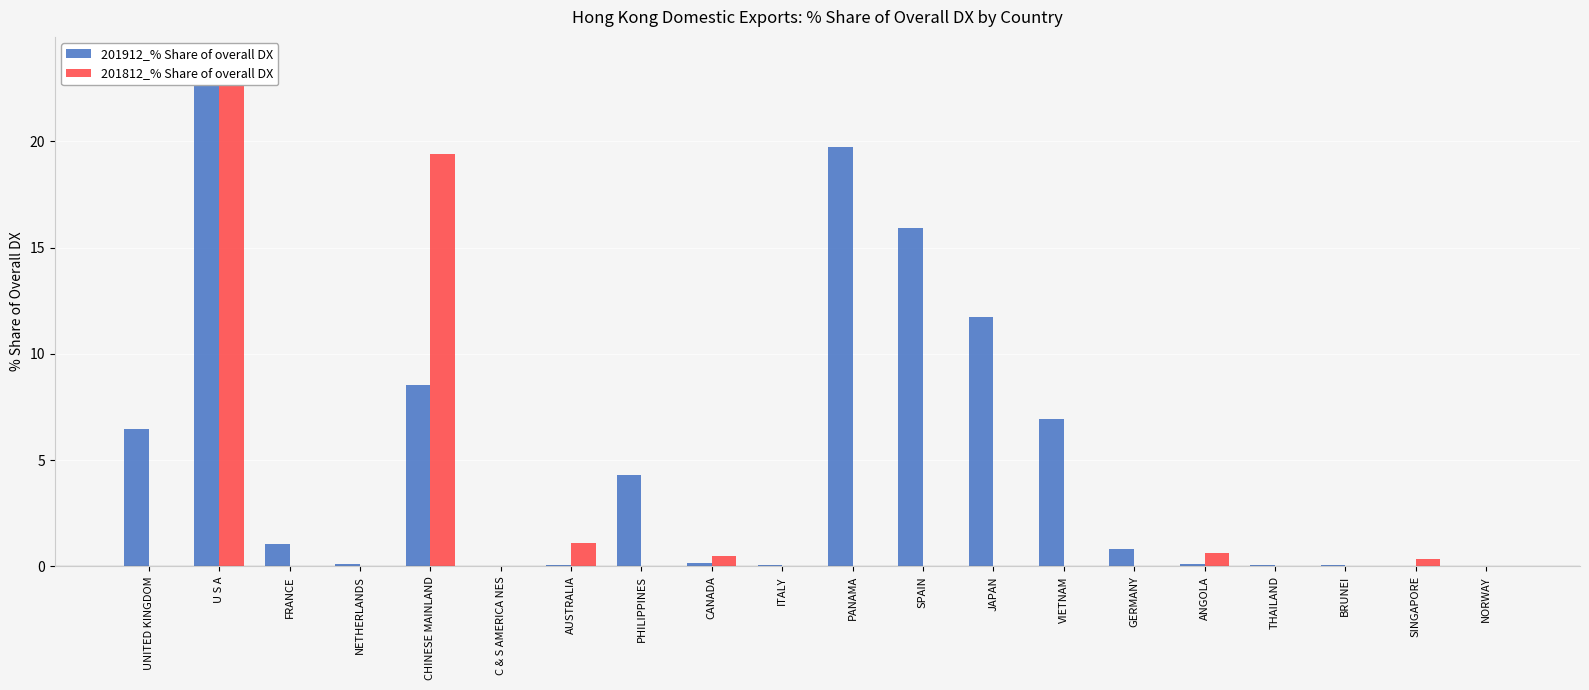

Reading left to right, transcribe all the data shown in this chart.

201912_% Share of overall DX: 6.5	23.7	1.1	0.1	8.6	0.0	0.1	4.3	0.1	0.1	19.7	15.9	11.7	7.0	0.8	0.1	0.1	0.1	0.0	0.0
201812_% Share of overall DX: 0.0	23.0	0.0	0.0	19.4	0.0	1.1	0.0	0.5	0.0	0.0	0.0	0.0	0.0	0.0	0.6	0.0	0.0	0.3	0.0